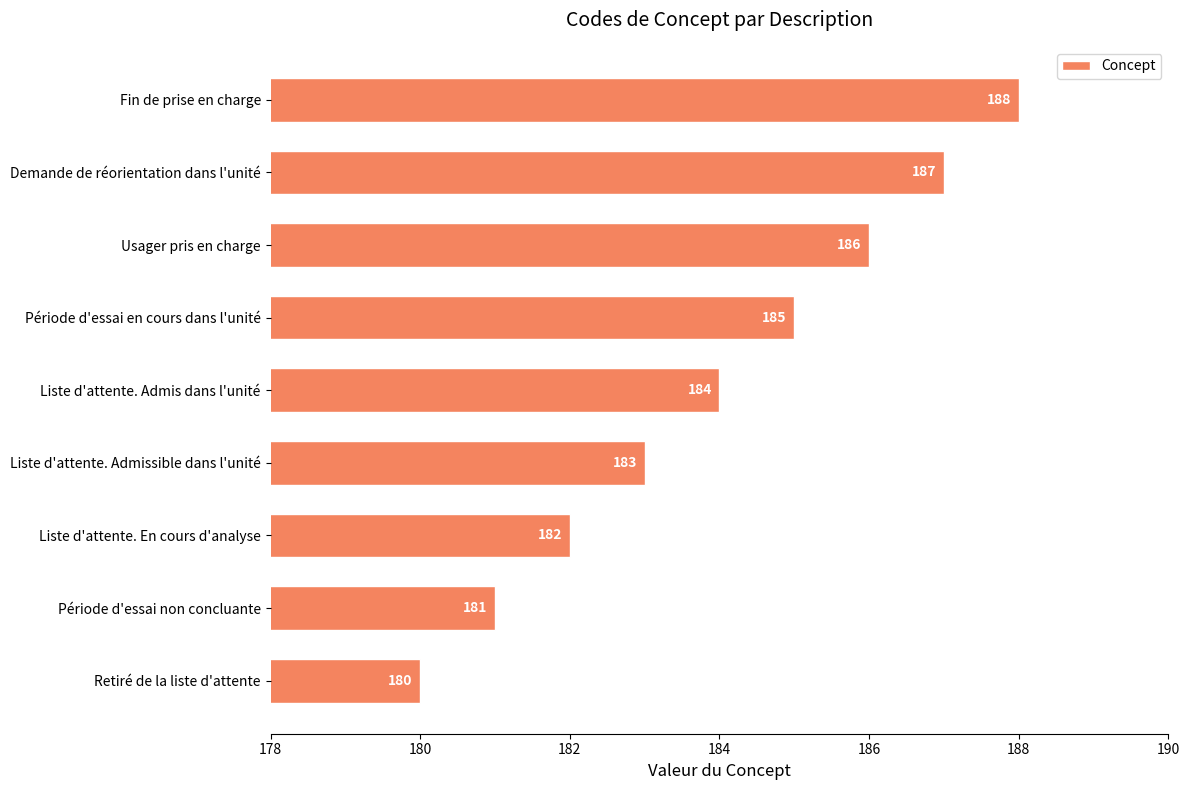

What is the minimum value shown in the chart?

180